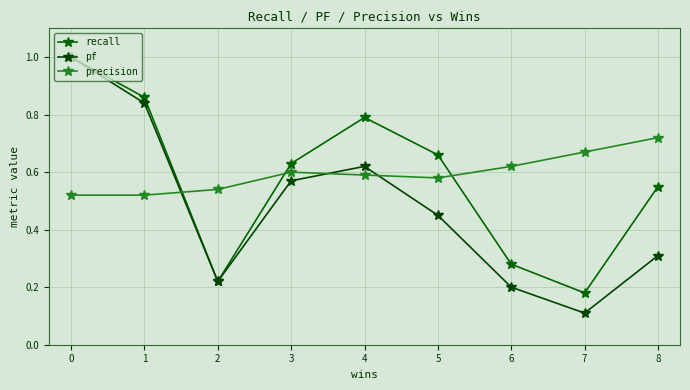

How many data points does each series have?

9